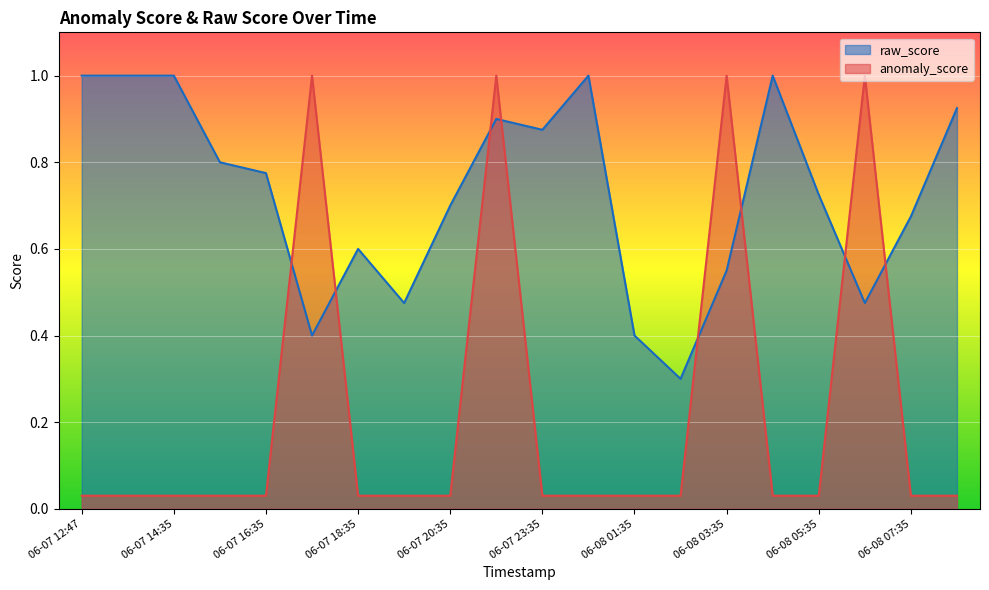

What are all the series names shown in the legend?

raw_score, anomaly_score